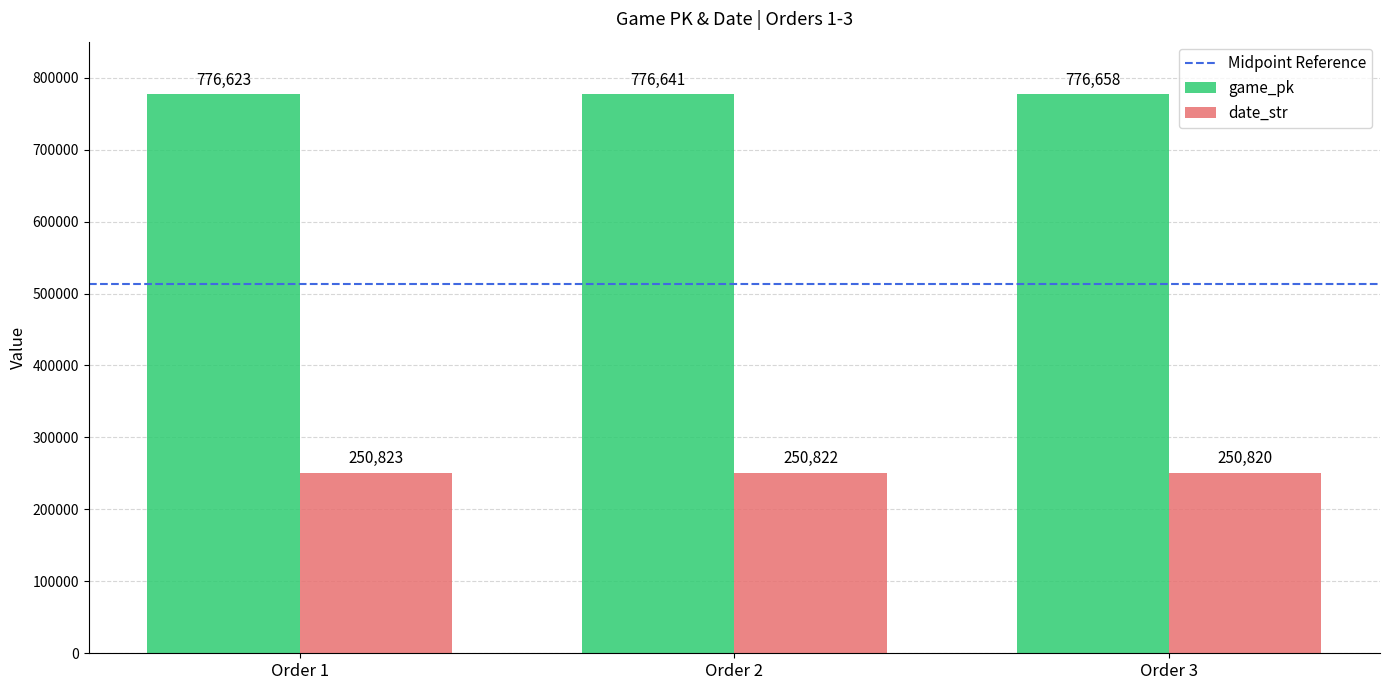

At which label does game_pk reach its minimum?

Order 1